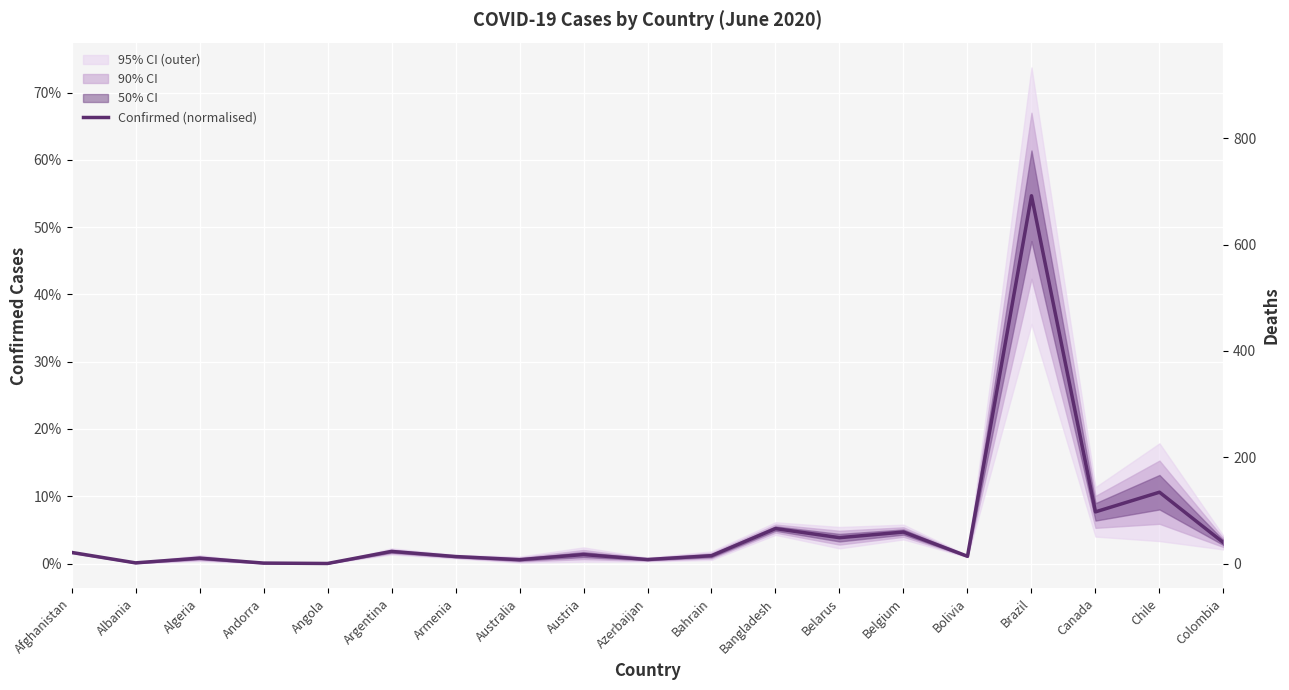

Rank the categories by value from highest to lowest.

Brazil, Chile, Canada, Bangladesh, Belgium, Belarus, Colombia, Argentina, Afghanistan, Austria, Bahrain, Bolivia, Armenia, Algeria, Azerbaijan, Australia, Albania, Andorra, Angola